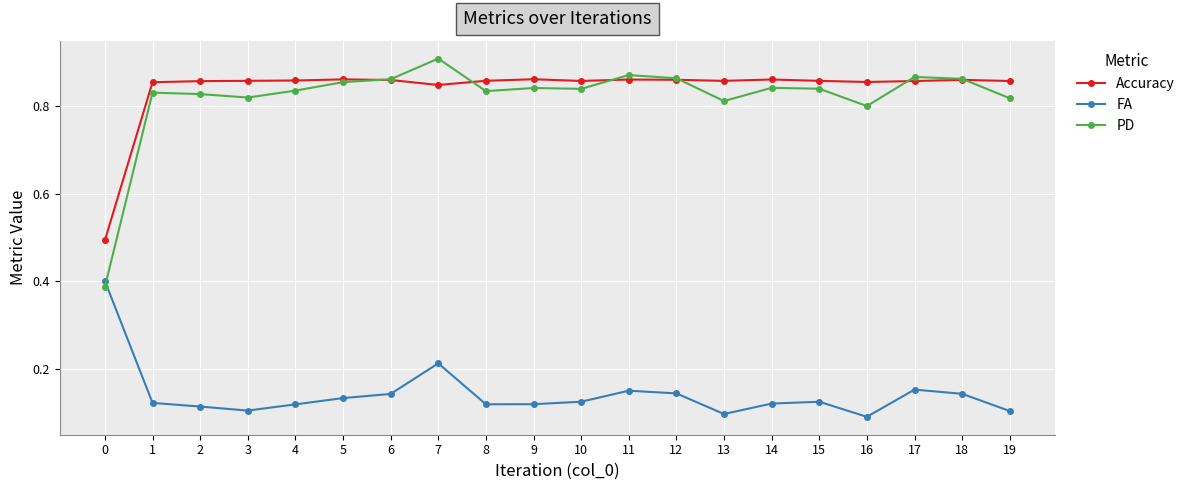

The value of FA at 5 is 0.2. True or false?

False